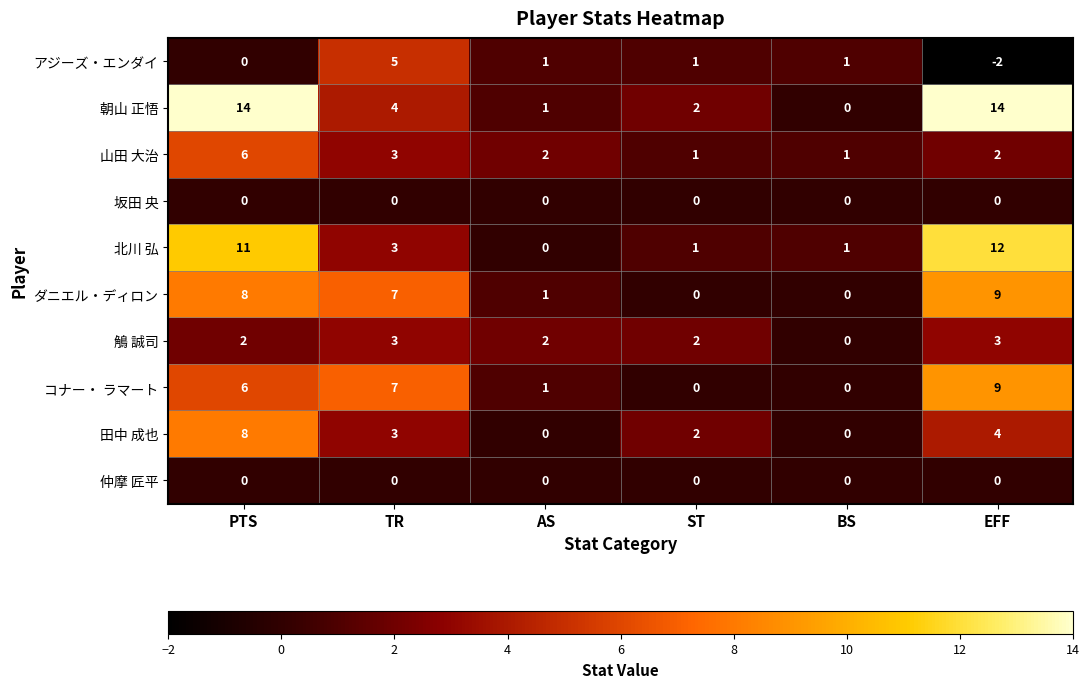

At how many categories does at least one series exceed 5?

3